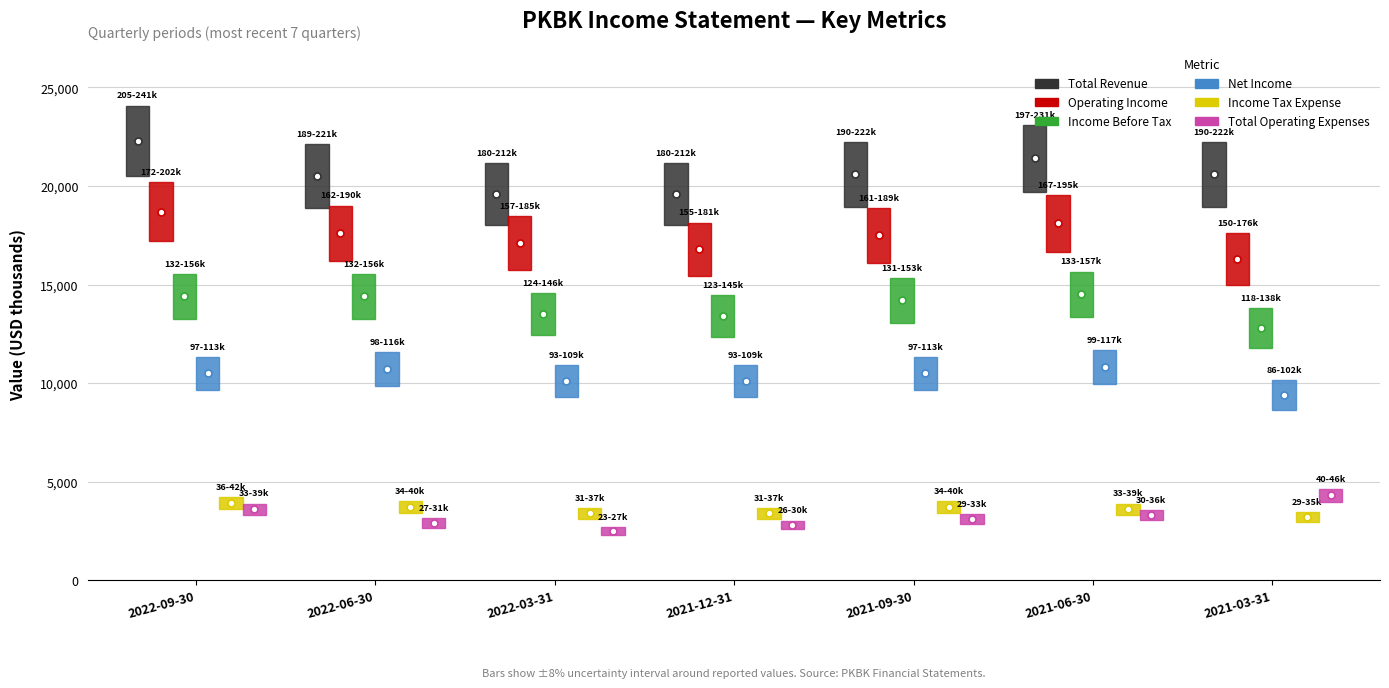

Which series has the widest spread of values?

Total Revenue